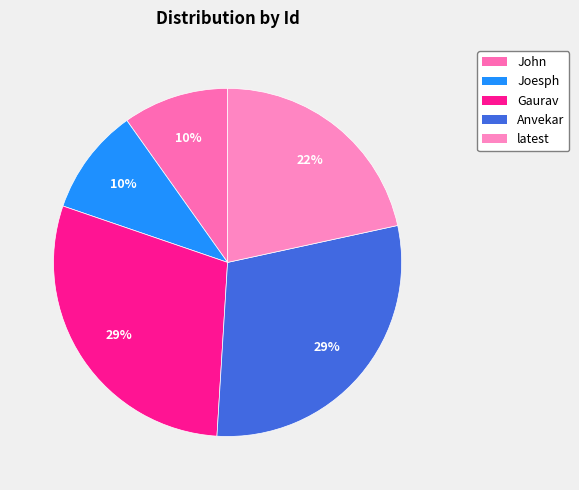

What is the change in value from Gaurav to latest?

-79